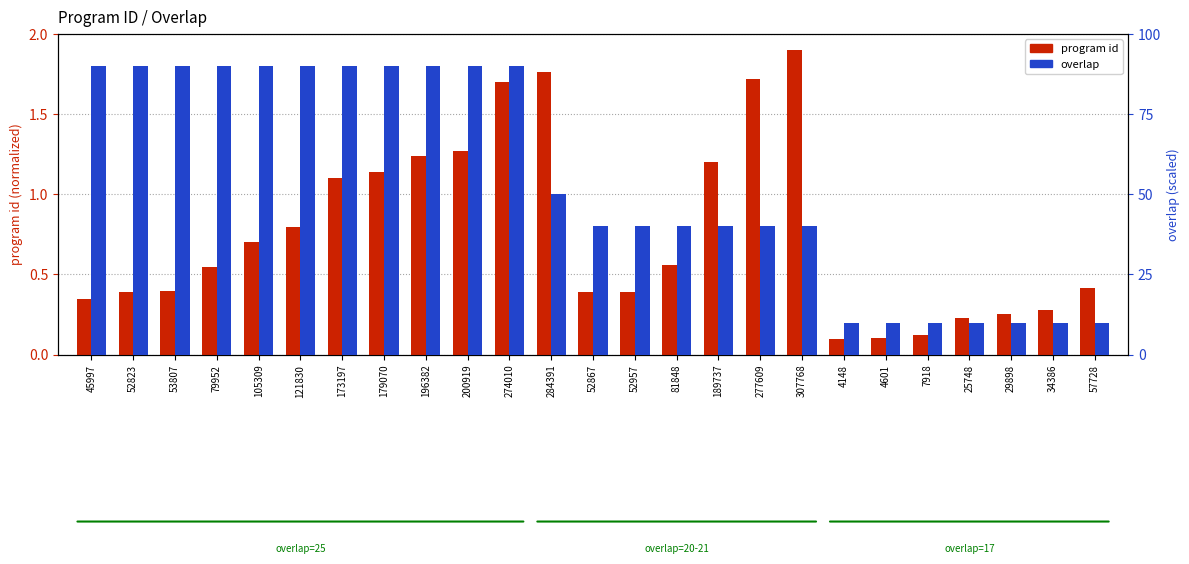

At which label is overlap (scaled) closest to 50?

284391